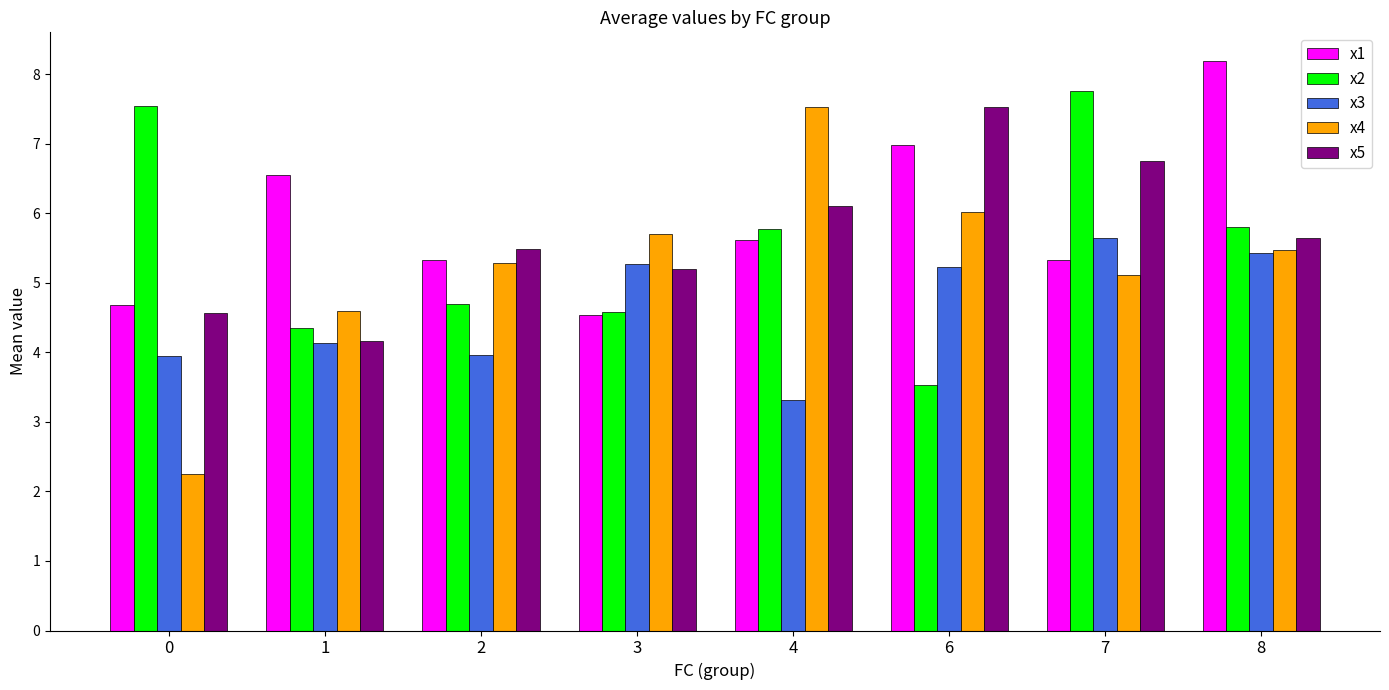

What value does the x5 series have at 3?

5.2